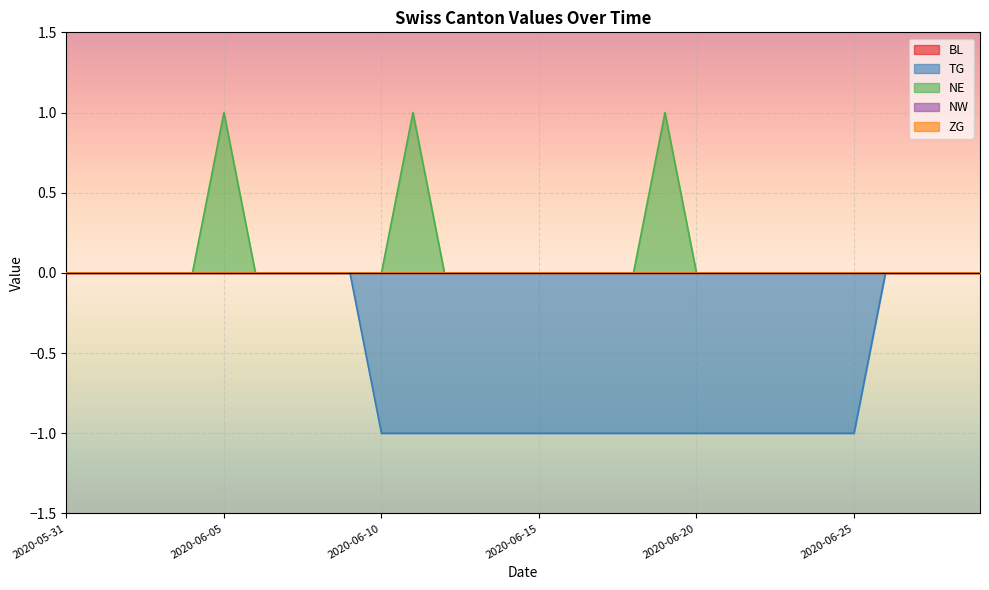

What are all the series names shown in the legend?

BL, TG, NE, NW, ZG